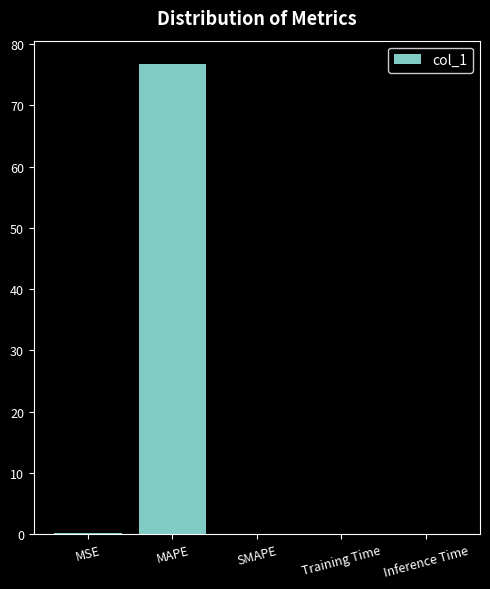

What is the sum of all values?

76.9